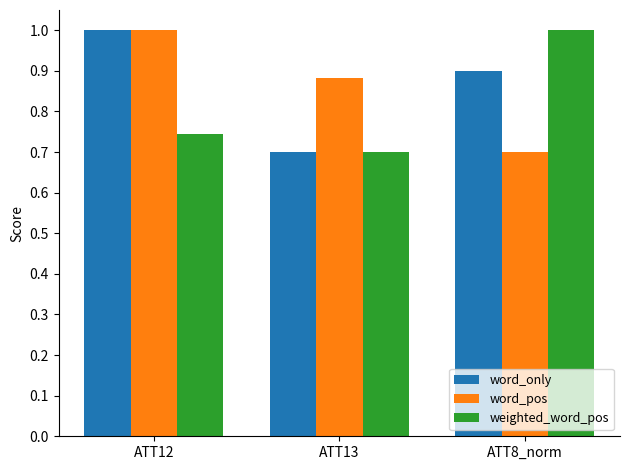

Count the number of data series in this chart.

3